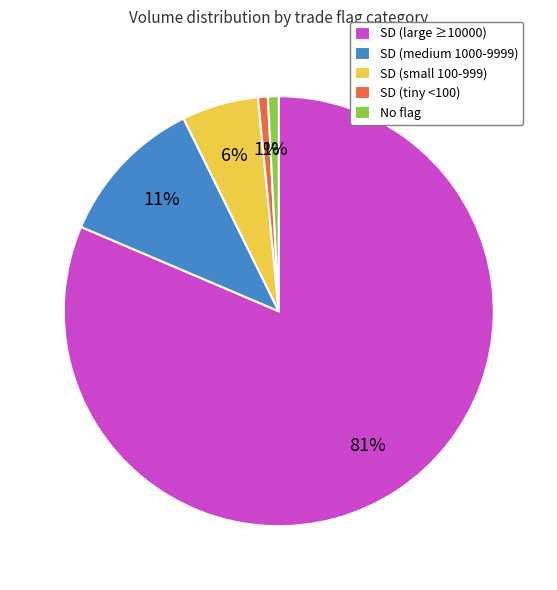

Which slice is the largest?

SD (large ≥10000)